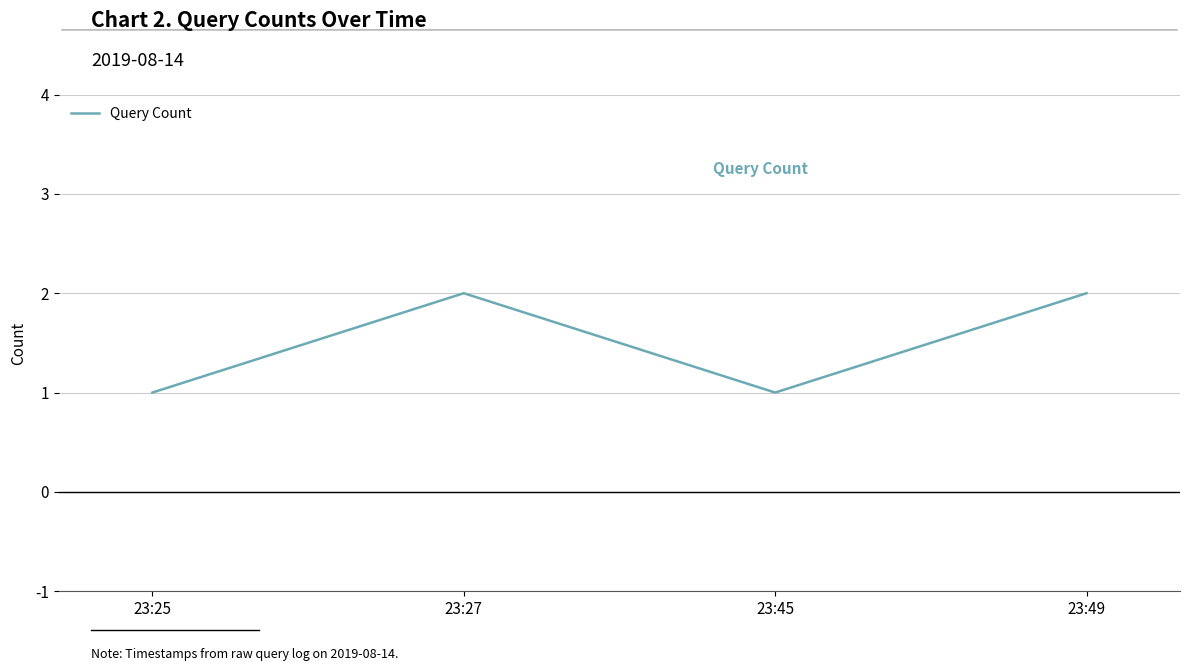

True or false: the data shows 3 at 23:49.

False